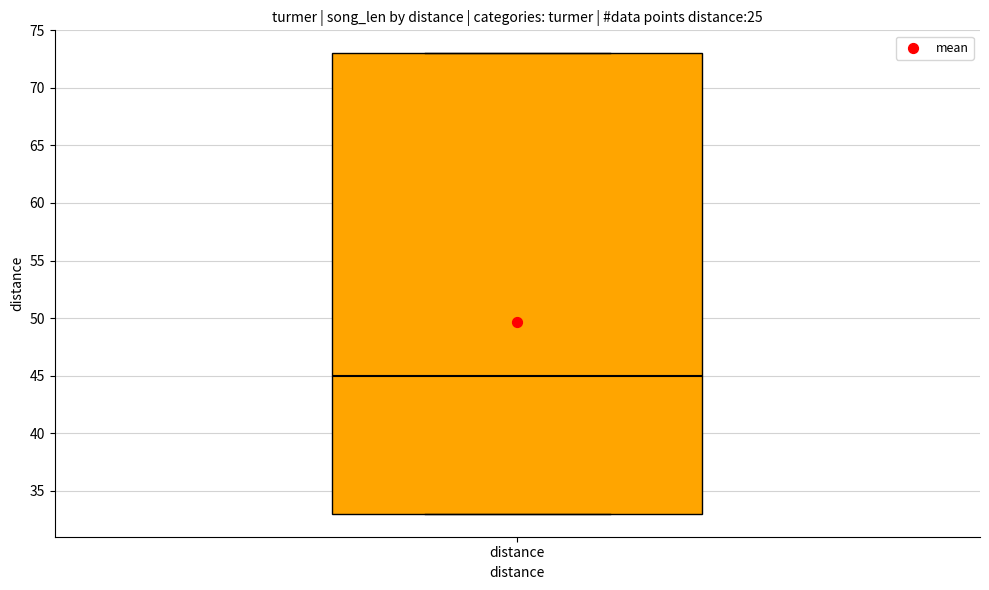

Transcribe this box plot: give where the median line is, the range the box spans, and where the two whiskers end, as read against the y-axis. The values are not printed on the chart, so give them approximately, as read against the axis.

median 45, box 33 to 73, whiskers 33 to 73